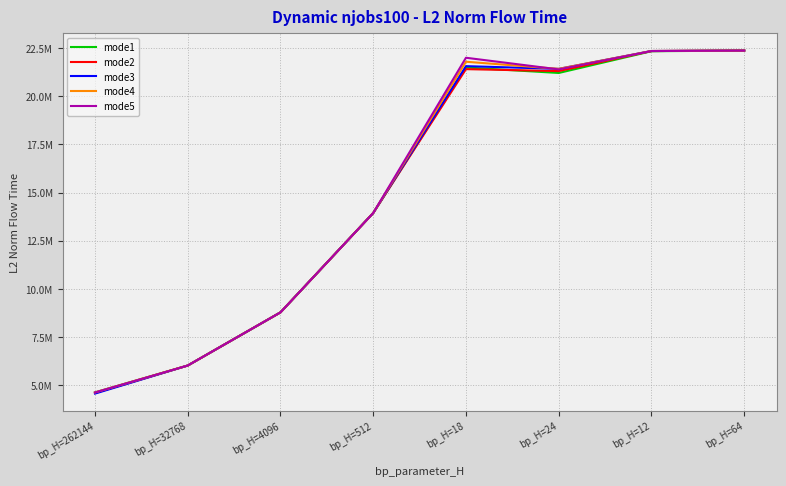

What are all the series names shown in the legend?

mode1, mode2, mode3, mode4, mode5